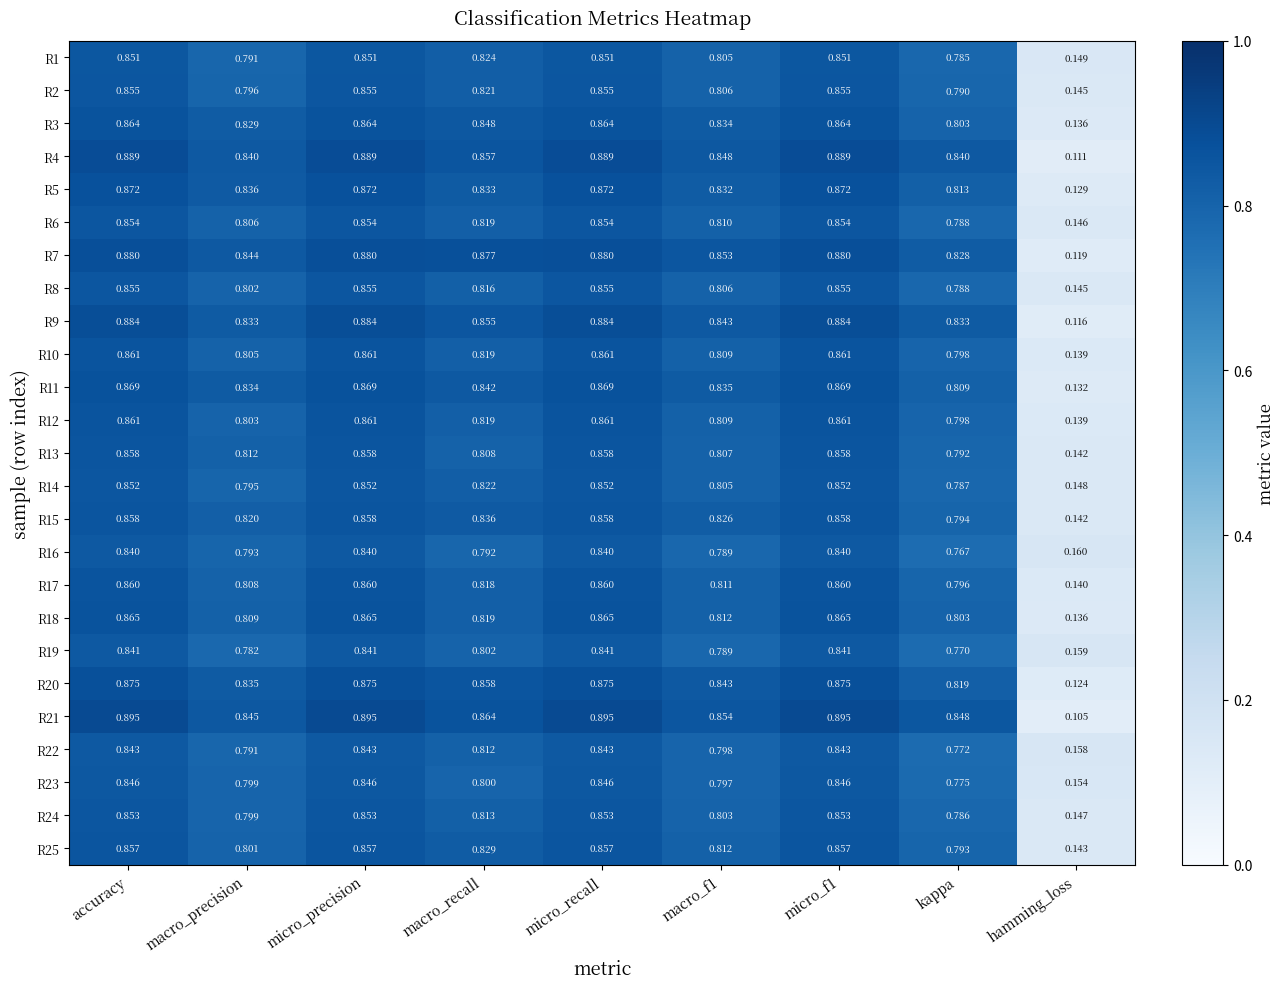

Which category has the lowest value in the R17 series?

hamming_loss